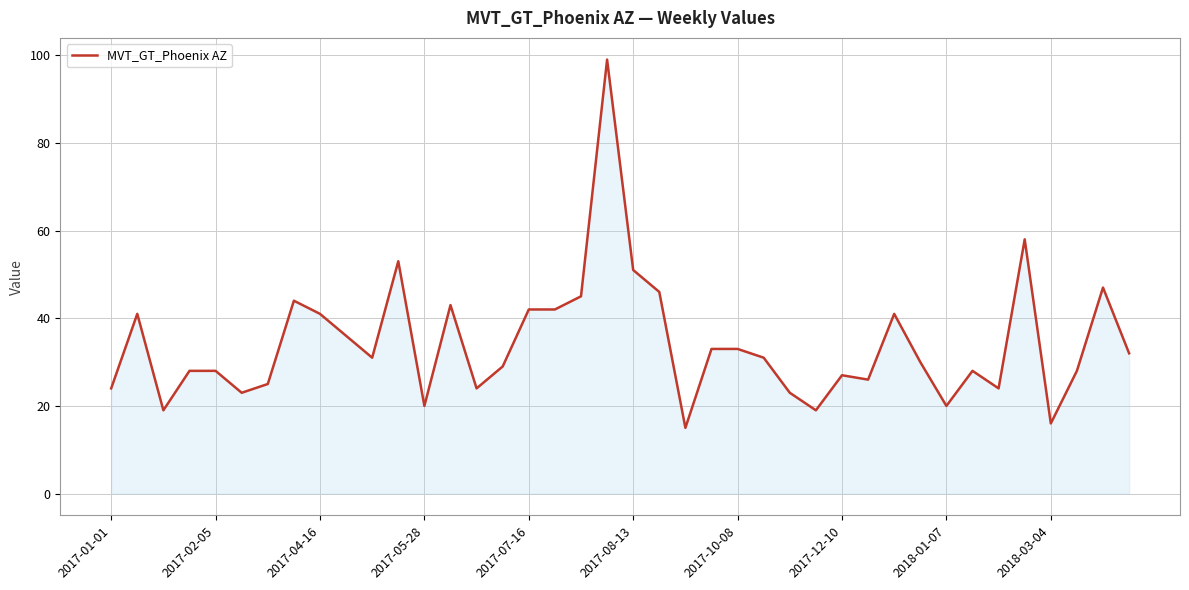

What is the minimum value shown in the chart?

15